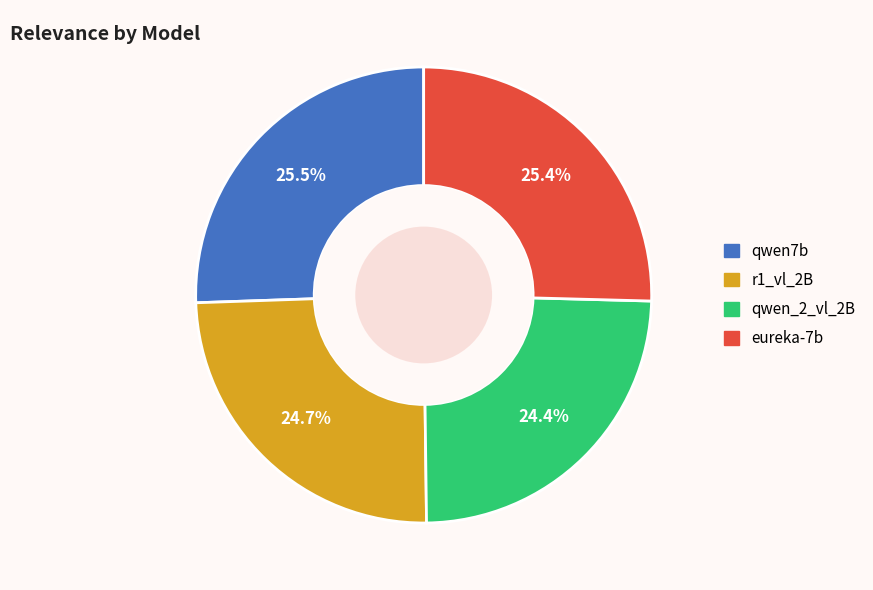

To the nearest percent, what percentage of the pie is qwen_2_vl_2B?

24%